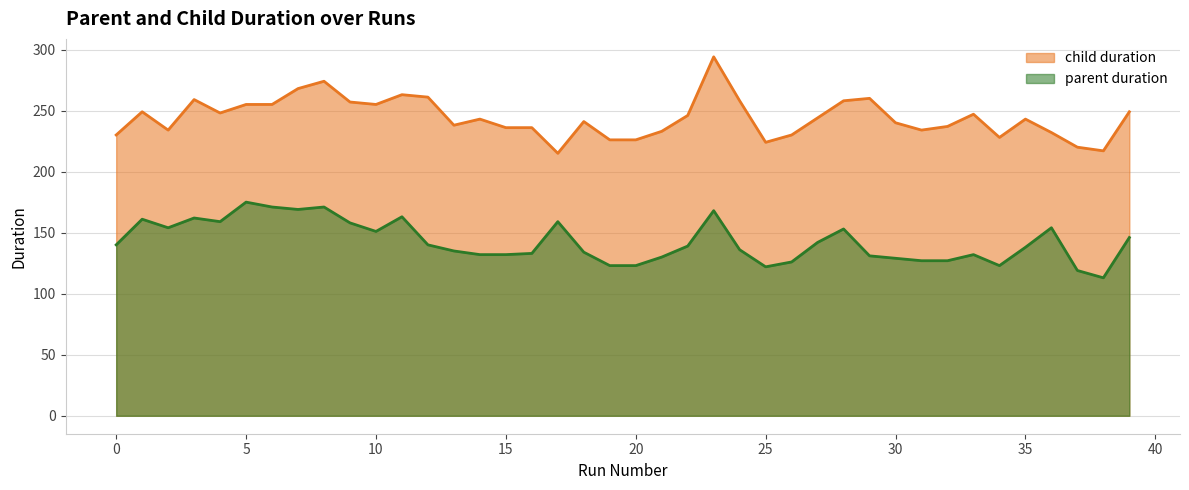

True or false: child duration has a value of 226 at 20.

True